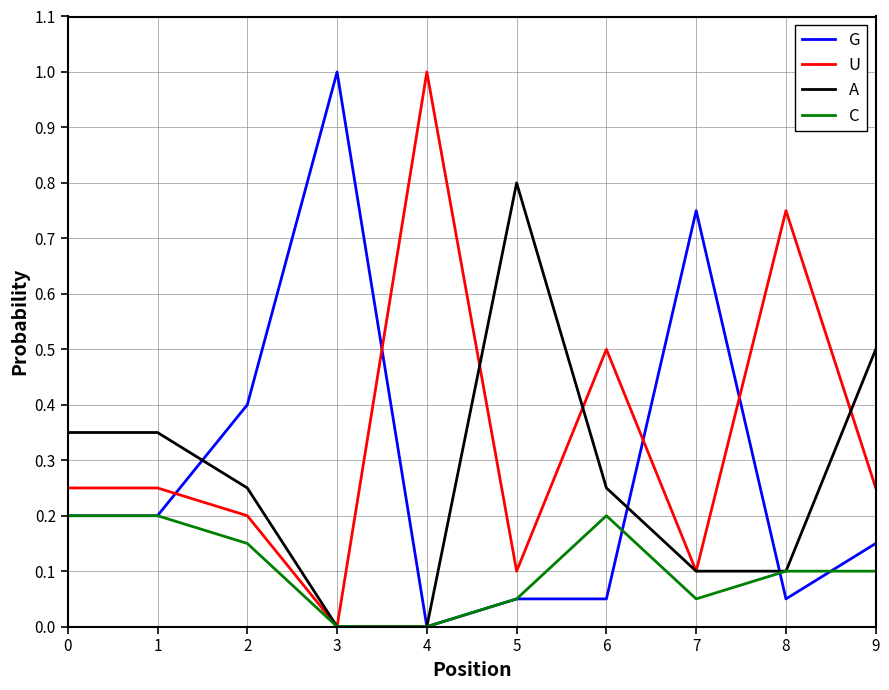

Does the chart have visible grid lines?

Yes